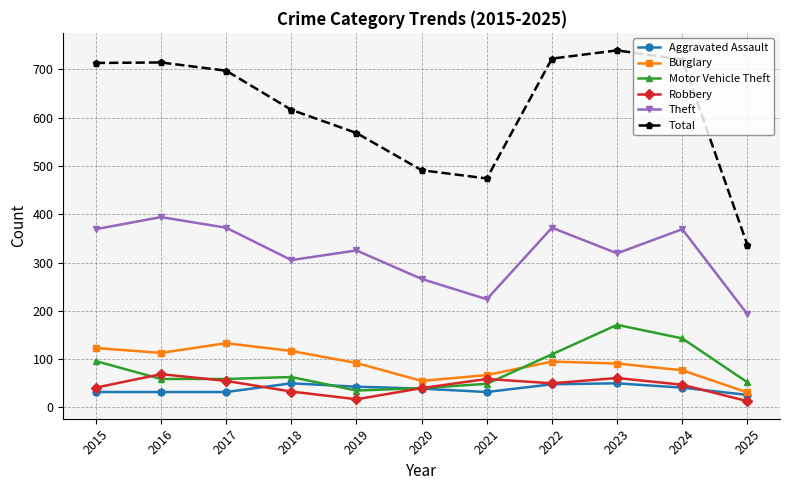

What is the value of the Theft point at the 3rd from the left?

372